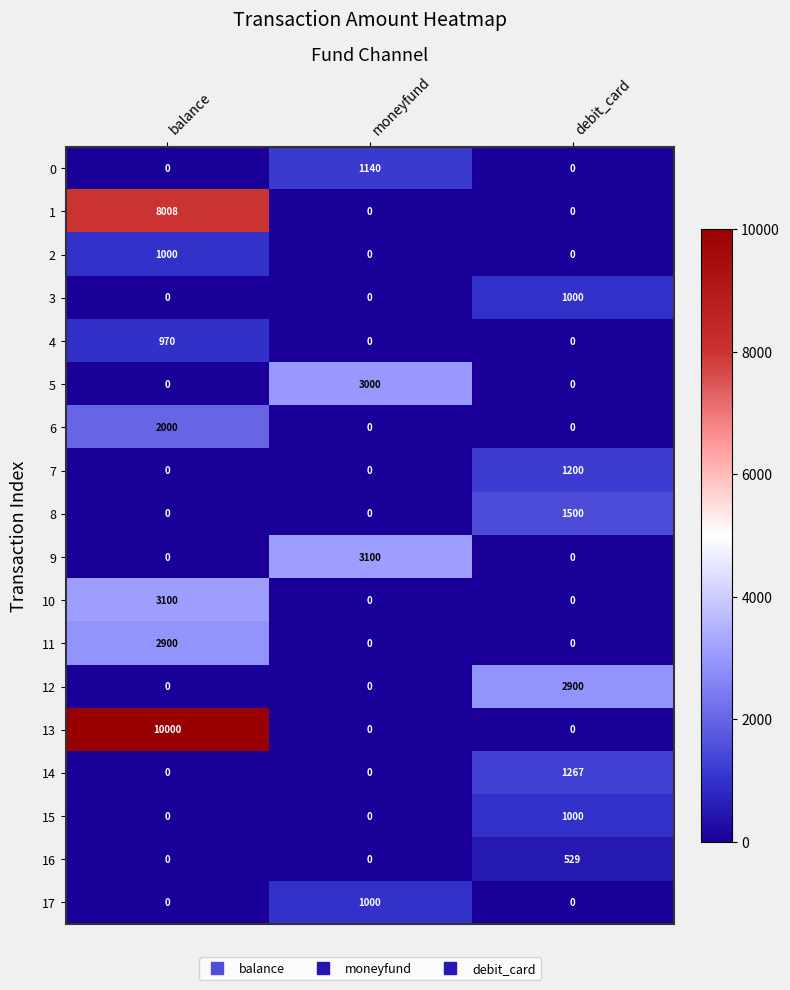

What is the highest value of the 11 series?

2900